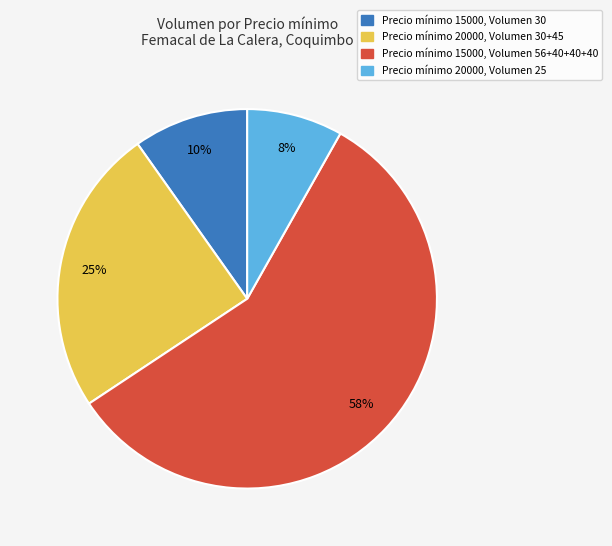

To the nearest percent, what is the average slice percentage?

25%